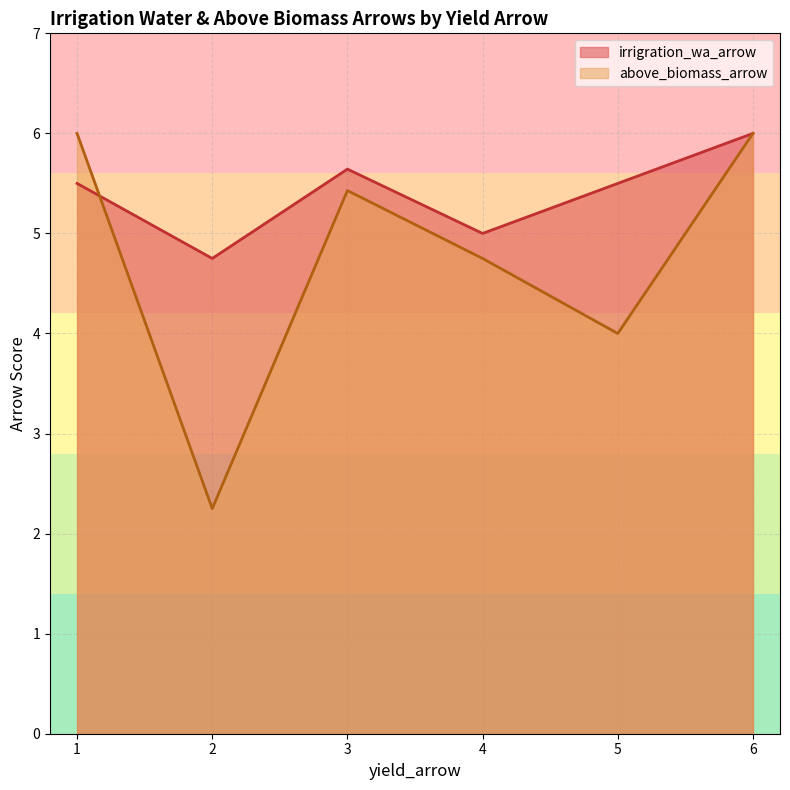

What is the sum of all irrigration_wa_arrow values?

32.4